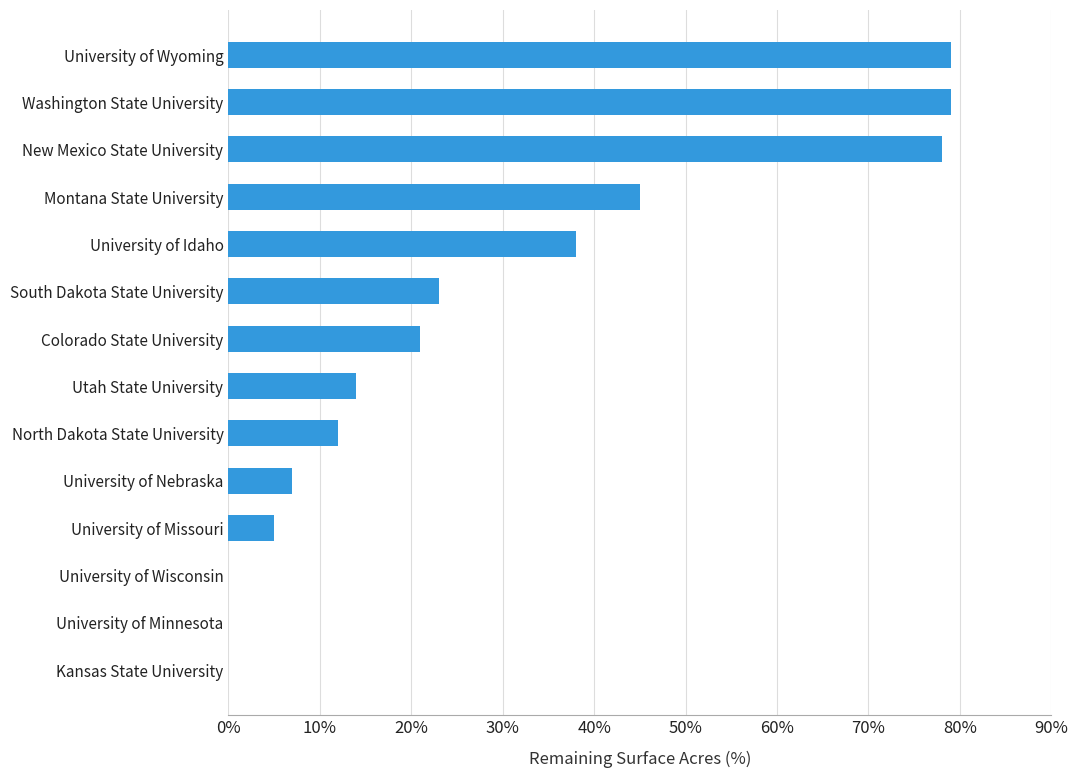

Count the number of values greater than 0.

11